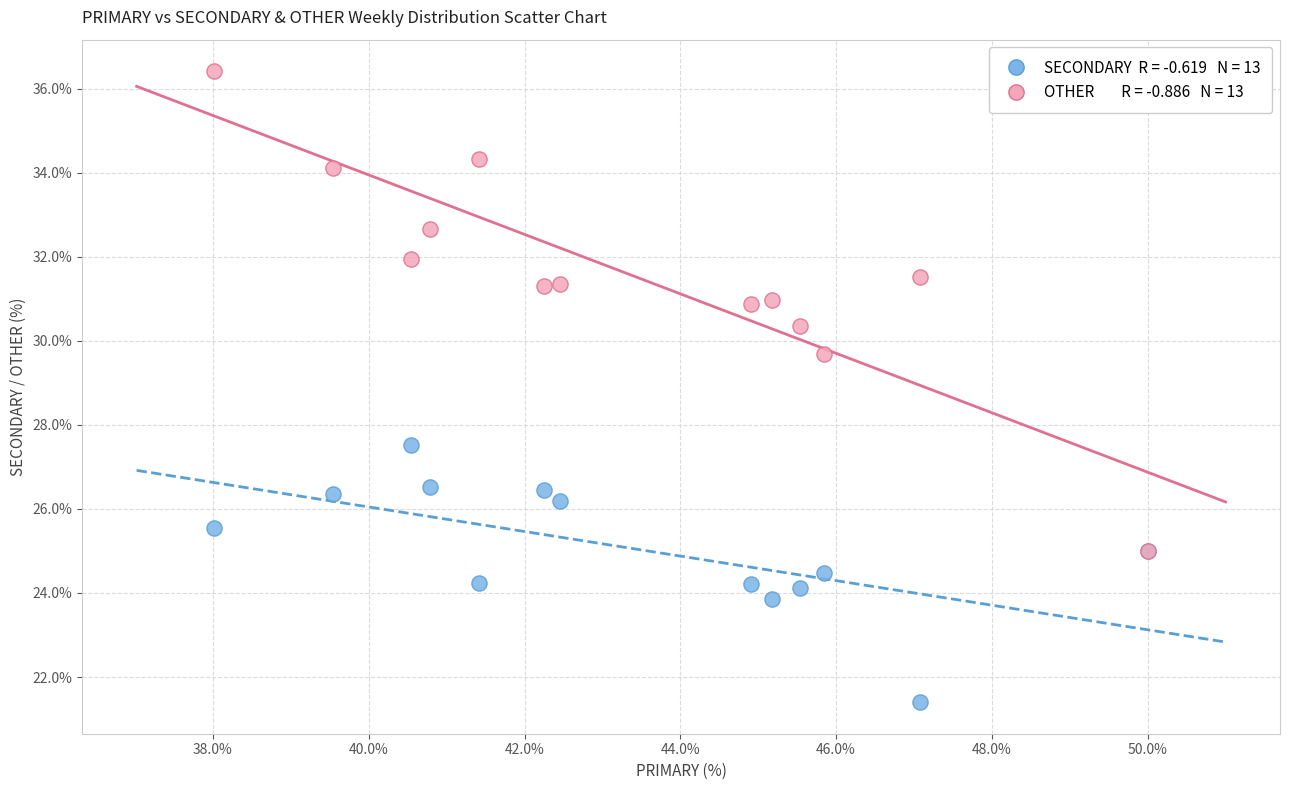

Across all series, what Y value is closest to 28?

27.5